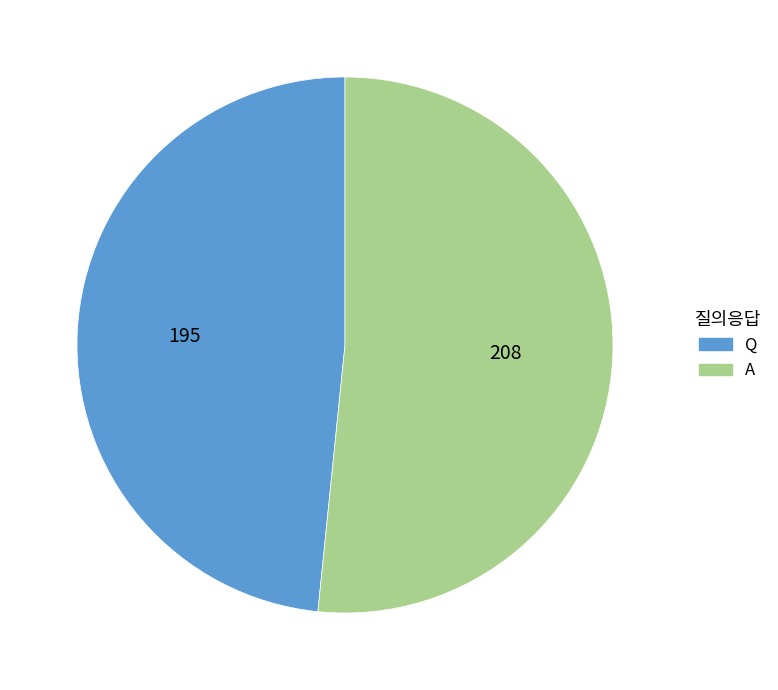

Between Q and A, which is larger?

A